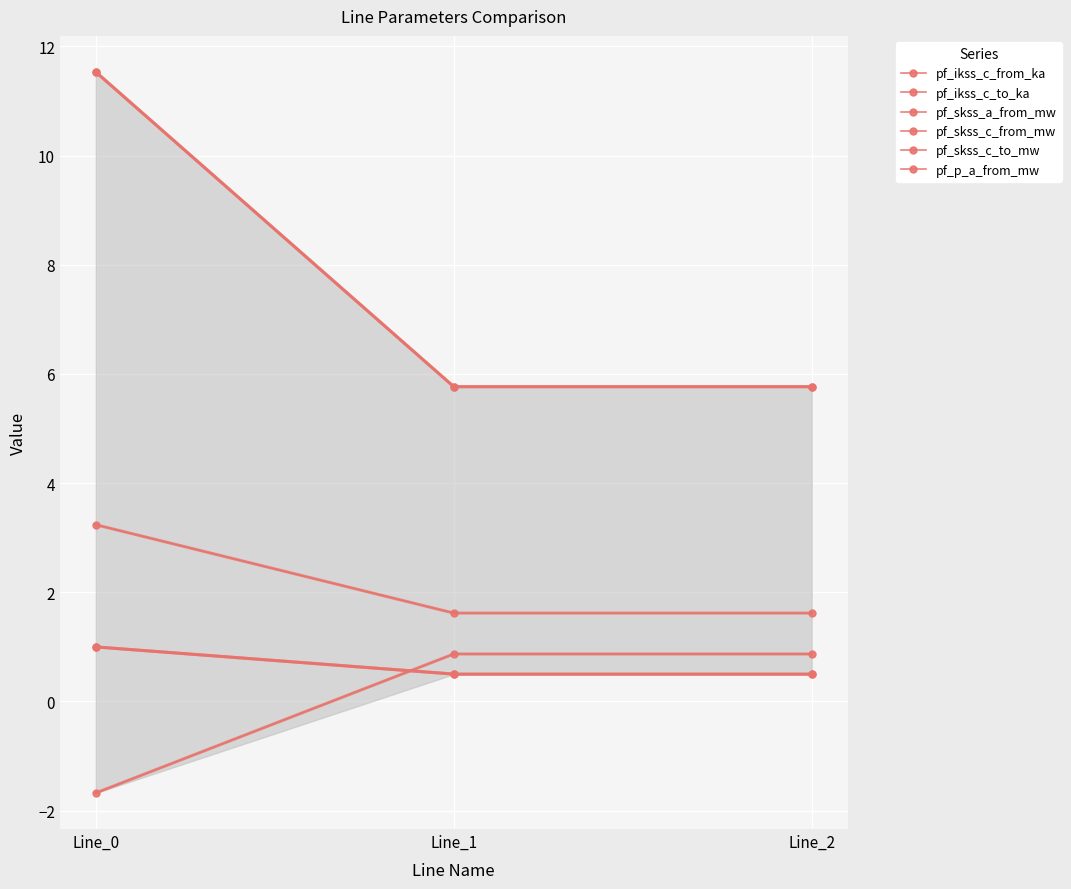

Rank the series by their maximum value, from highest to lowest.

pf_skss_c_from_mw, pf_skss_c_to_mw, pf_skss_a_from_mw, pf_ikss_c_from_ka, pf_ikss_c_to_ka, pf_p_a_from_mw